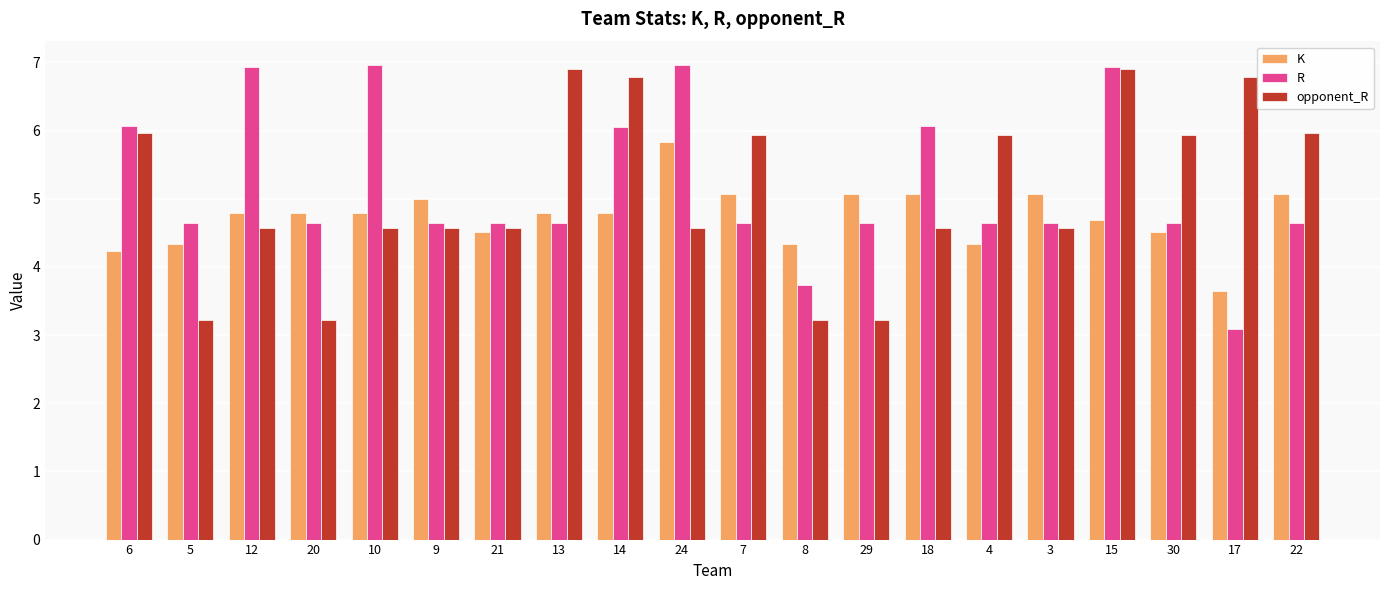

How many values in the K series exceed 4?

19